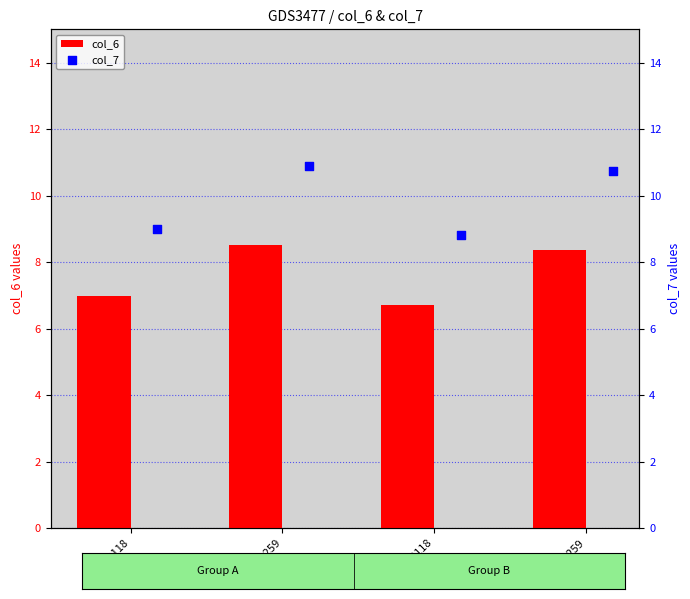

Which series contains the highest Y value?

col_7